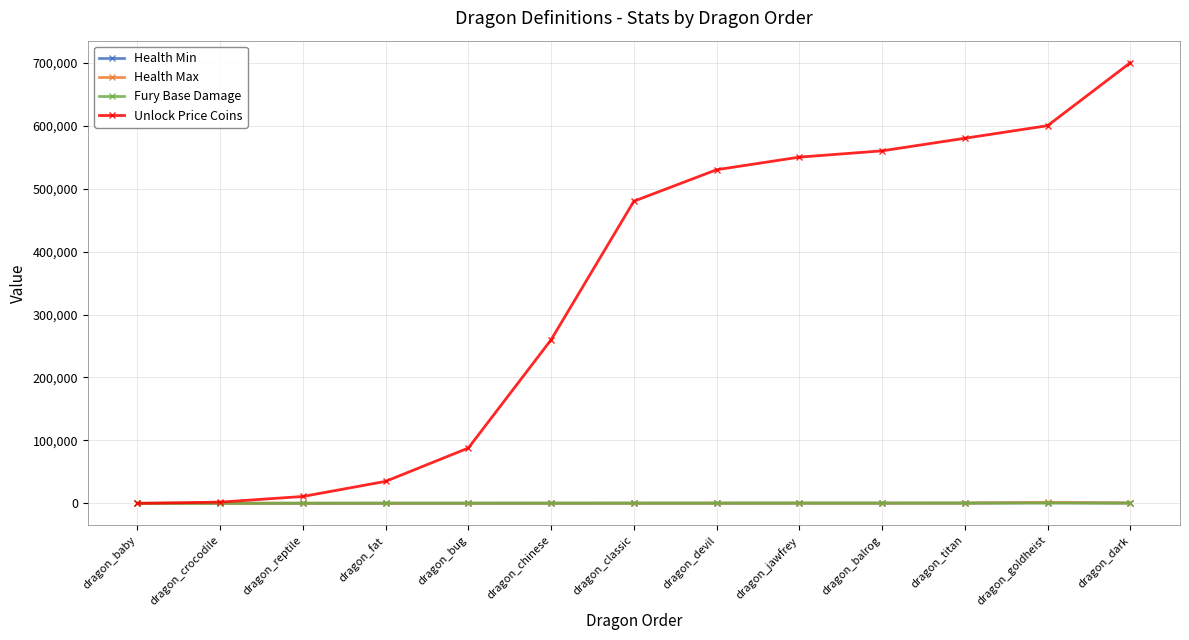

What is the approximate value of Fury Base Damage at dragon_balrog, to the nearest 10?

450